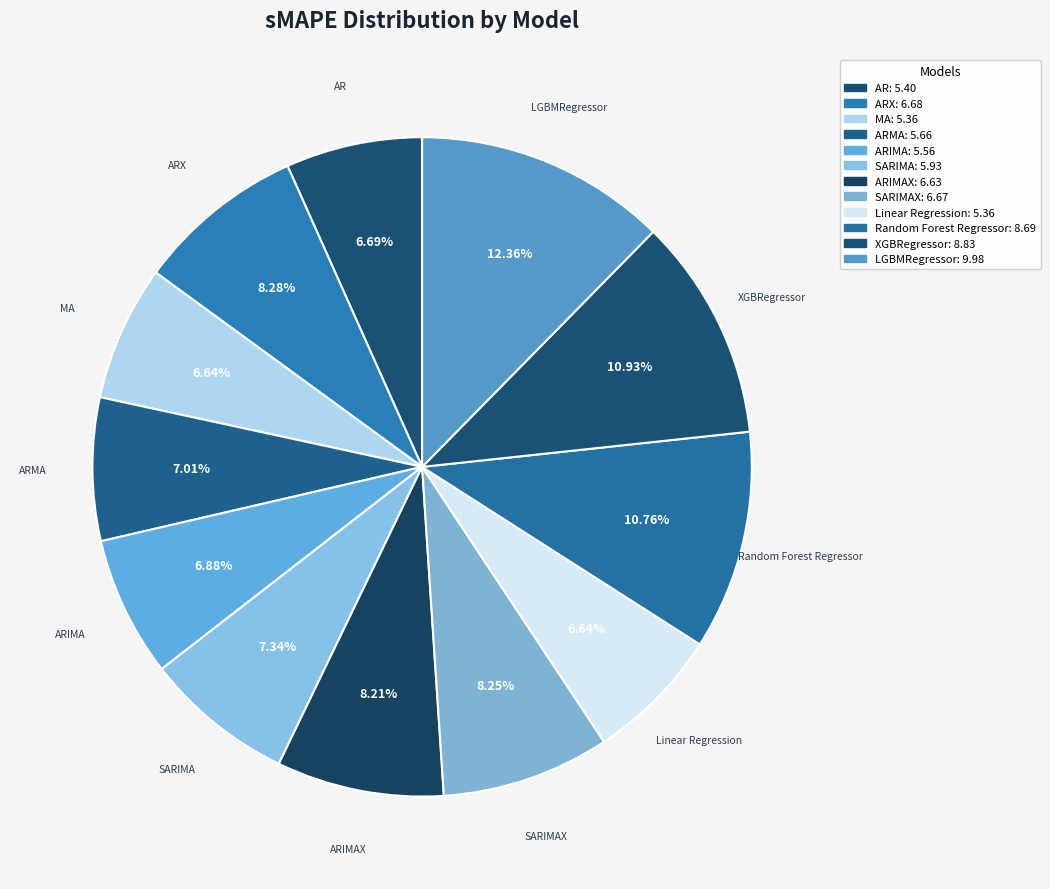

Between ARIMAX and ARMA, which is larger?

ARIMAX